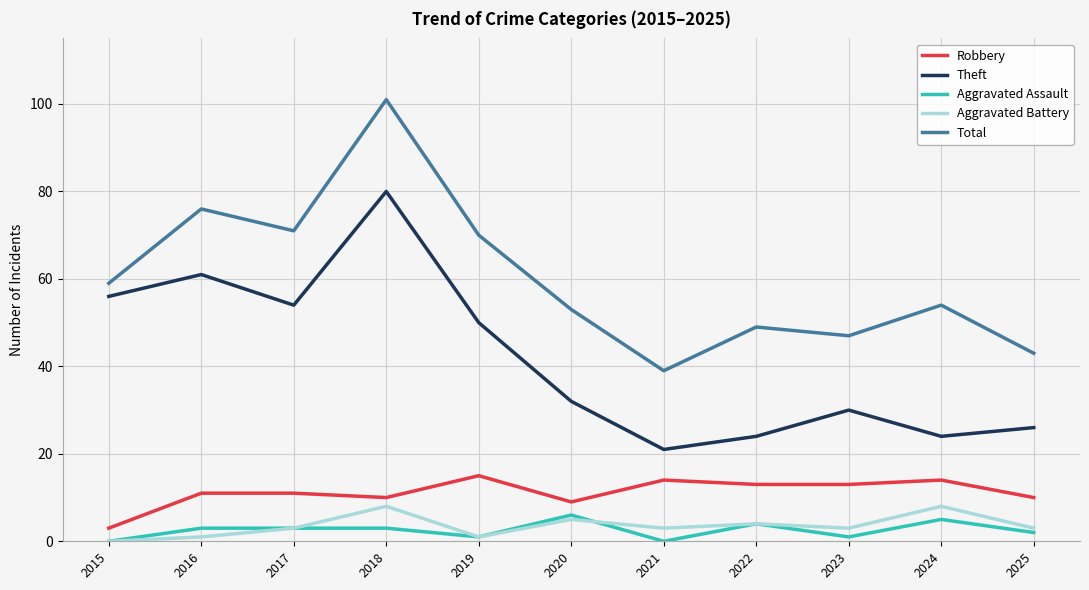

True or false: Total and Robbery cross at least once.

False